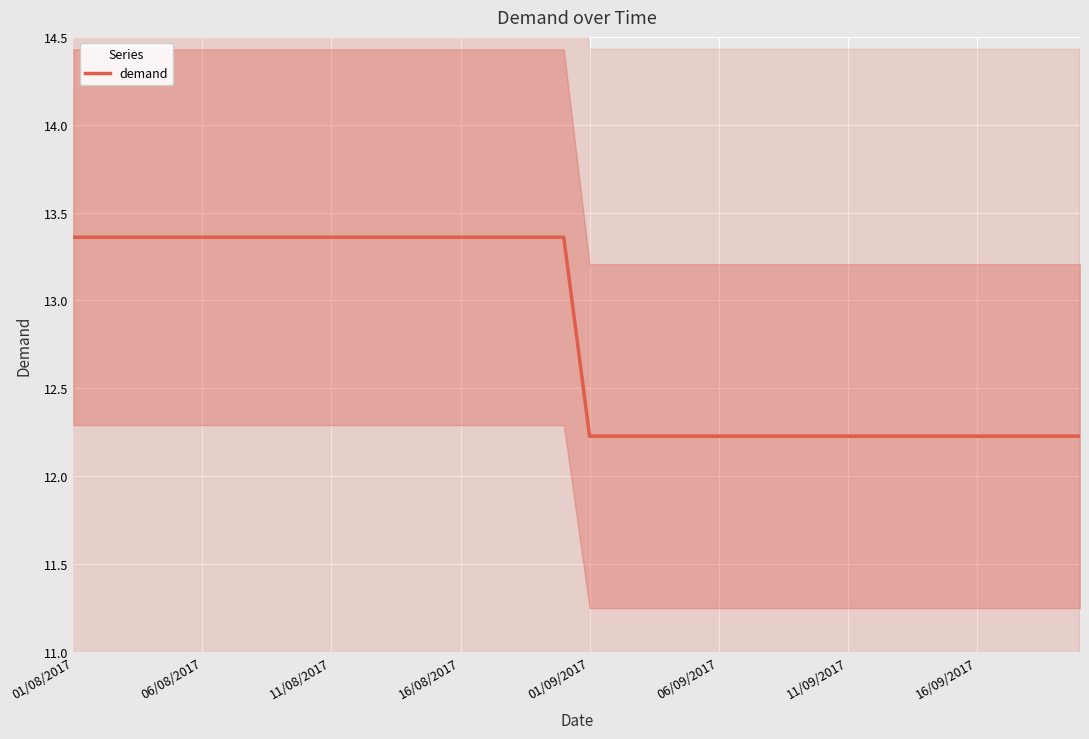

What position from the right is 34?

6